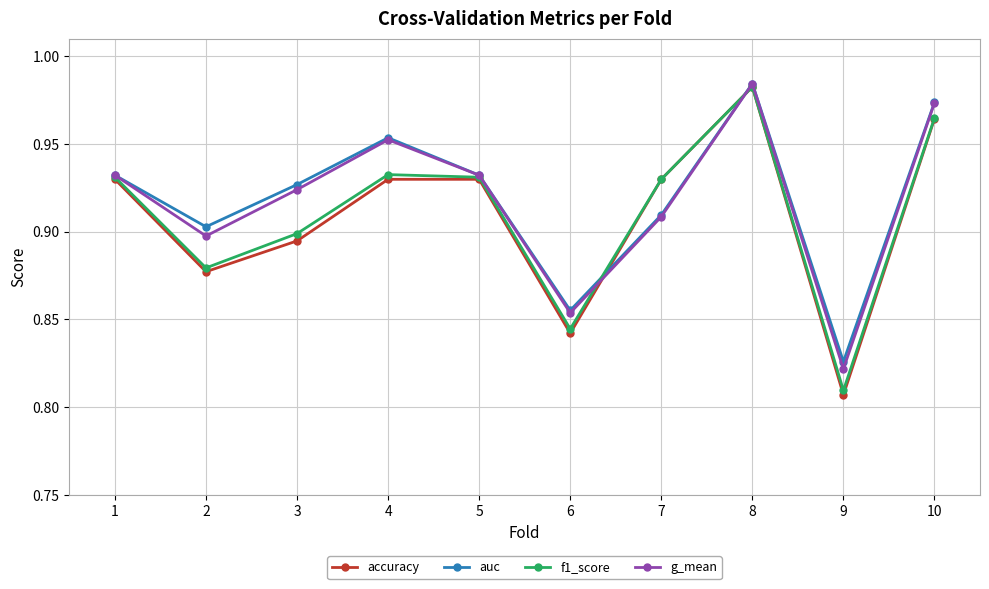

What is the total value across all series at 8?

3.9